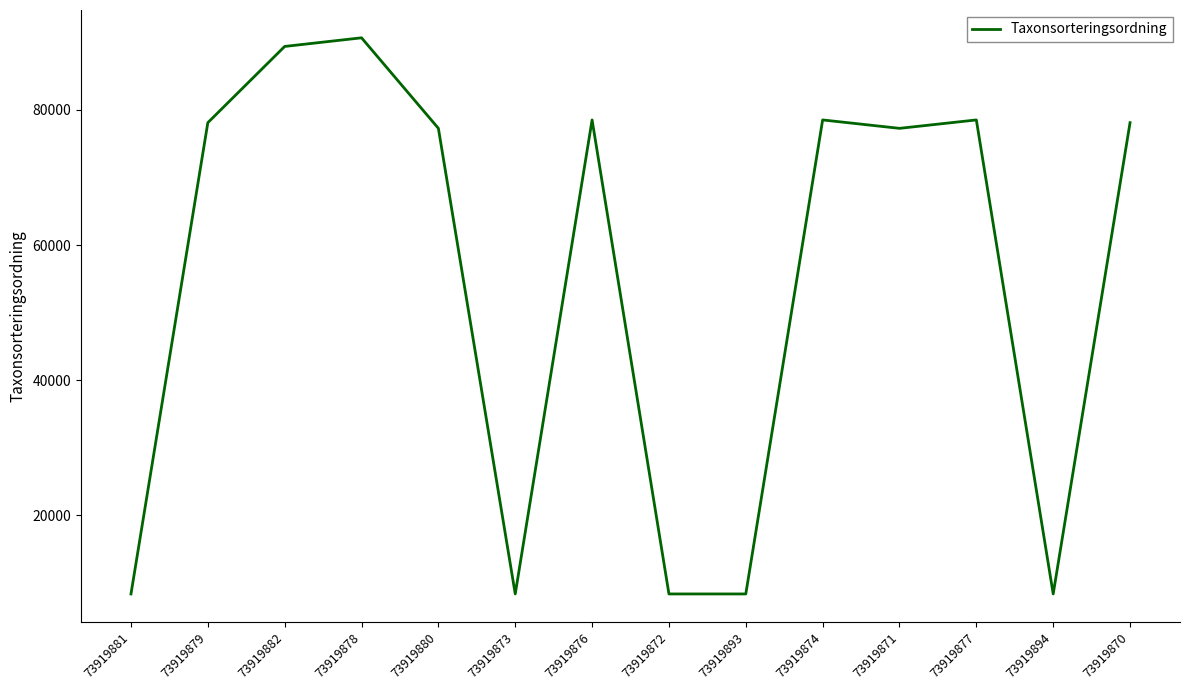

At which category does the data reach its first local valley?

73919873